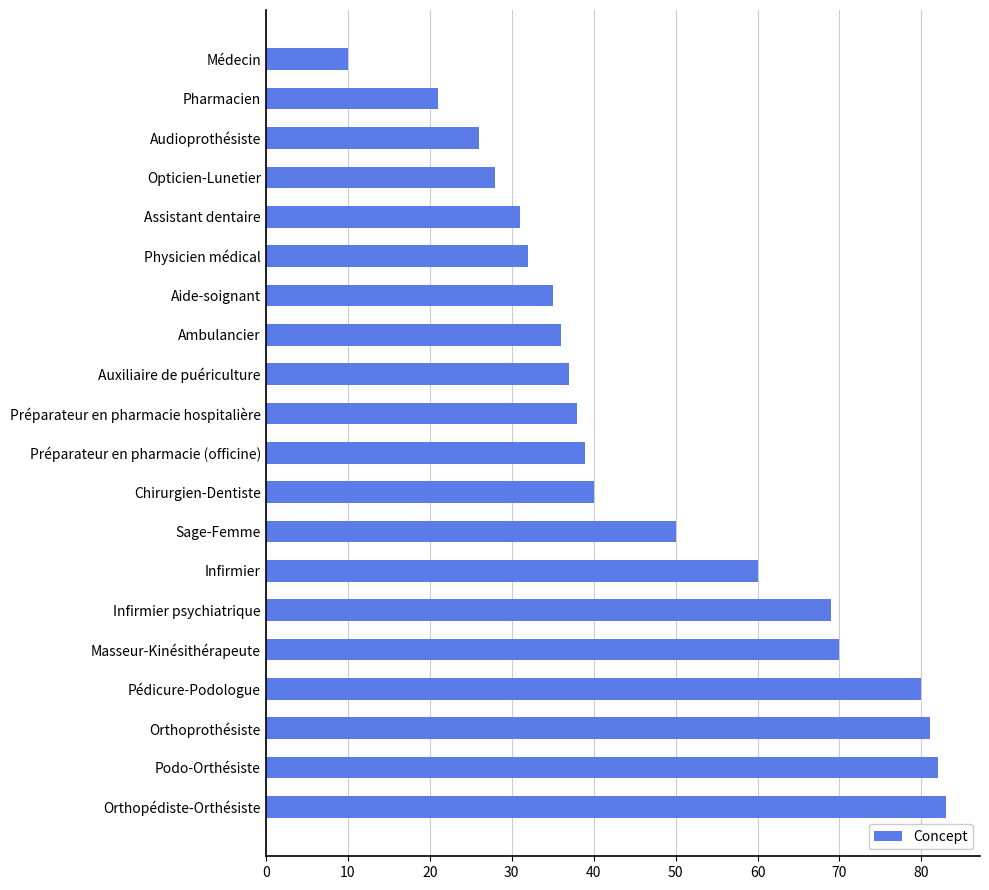

Are the bars horizontal?

Yes